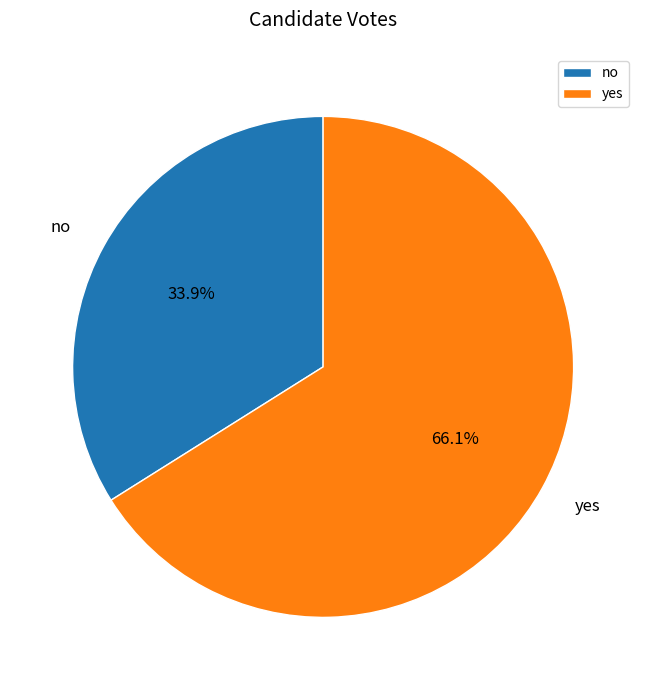

To the nearest percent, what is the difference between the yes and no slice percentages?

32%